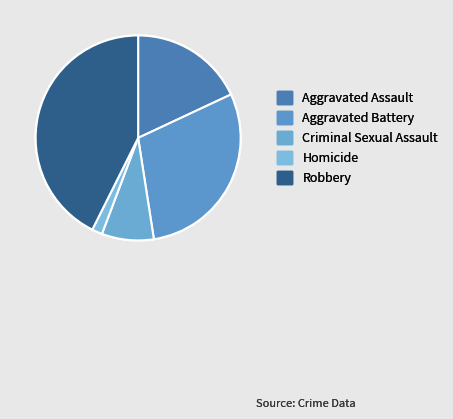

Approximately how many times larger is the value at Homicide compared to Criminal Sexual Assault?

0.2